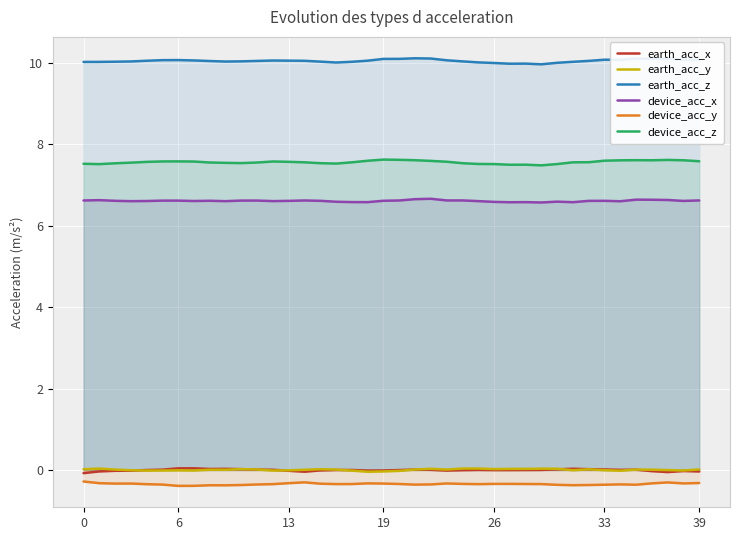

What is the minimum value shown in the chart?

-0.4